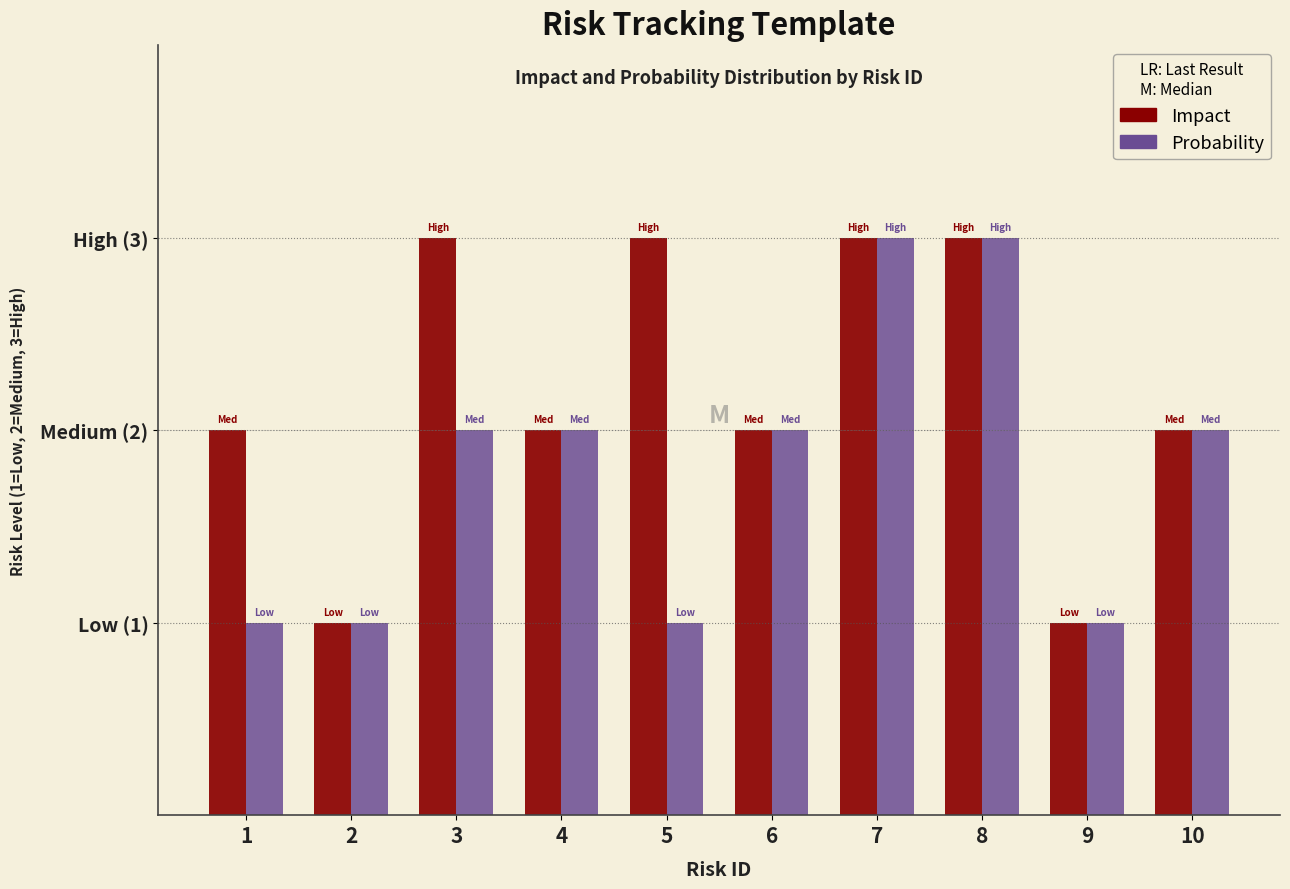

What are all the series names shown in the legend?

Impact, Probability